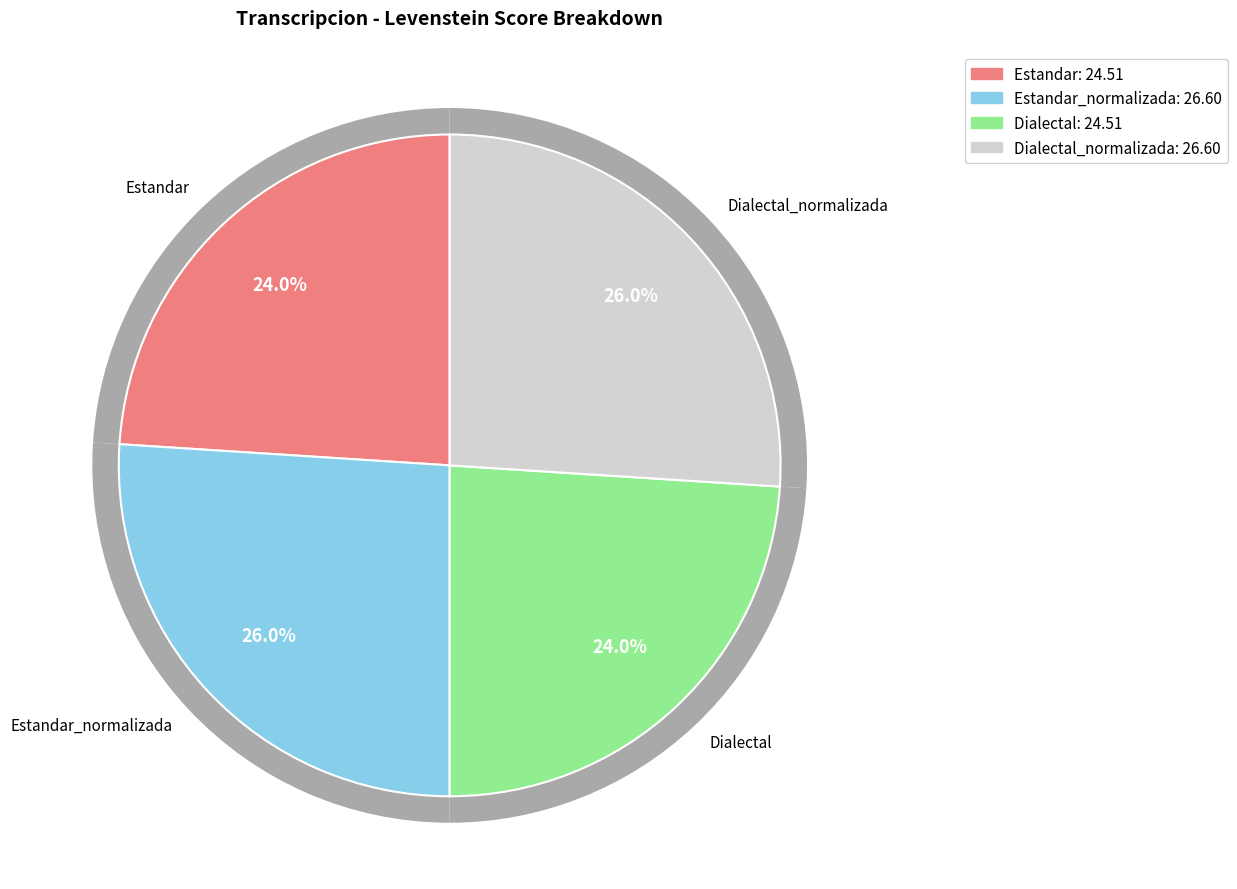

To the nearest percent, what percentage of the pie is Dialectal?

24%